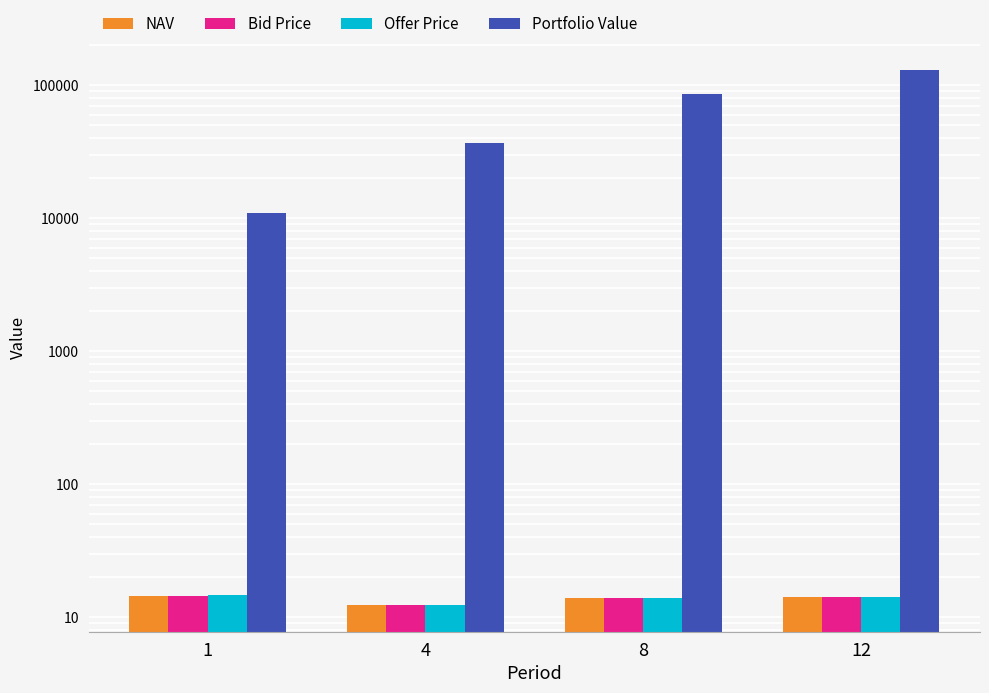

What is the difference between the maximum and minimum values in the Bid Price series?

2.2